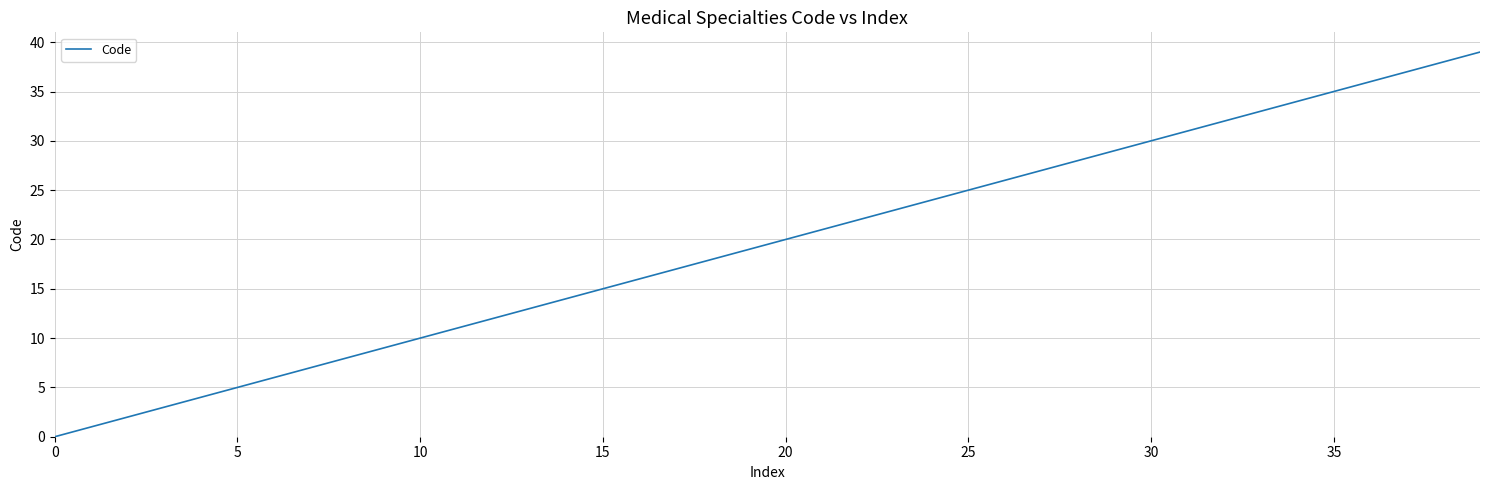

What is the difference between the maximum and minimum values?

39